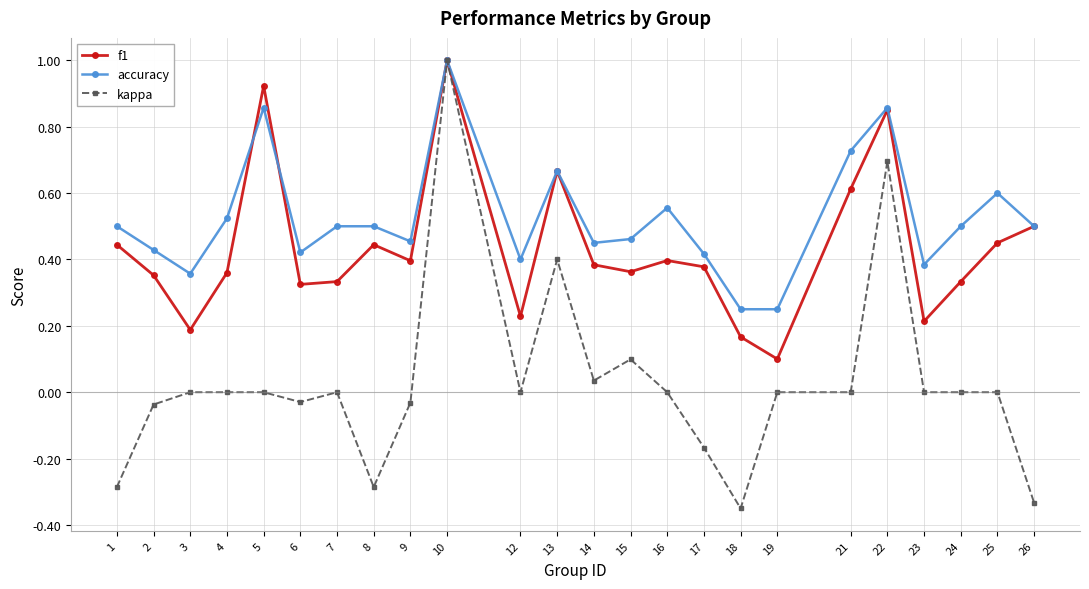

What is the minimum value for f1?

0.1